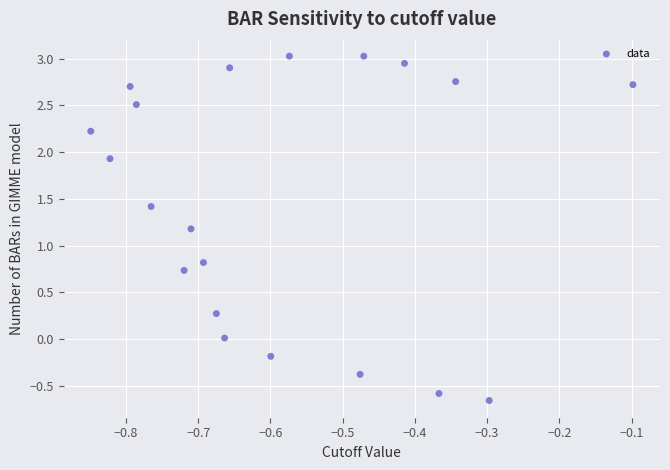

What is the range of X values (max minus min)?

0.8